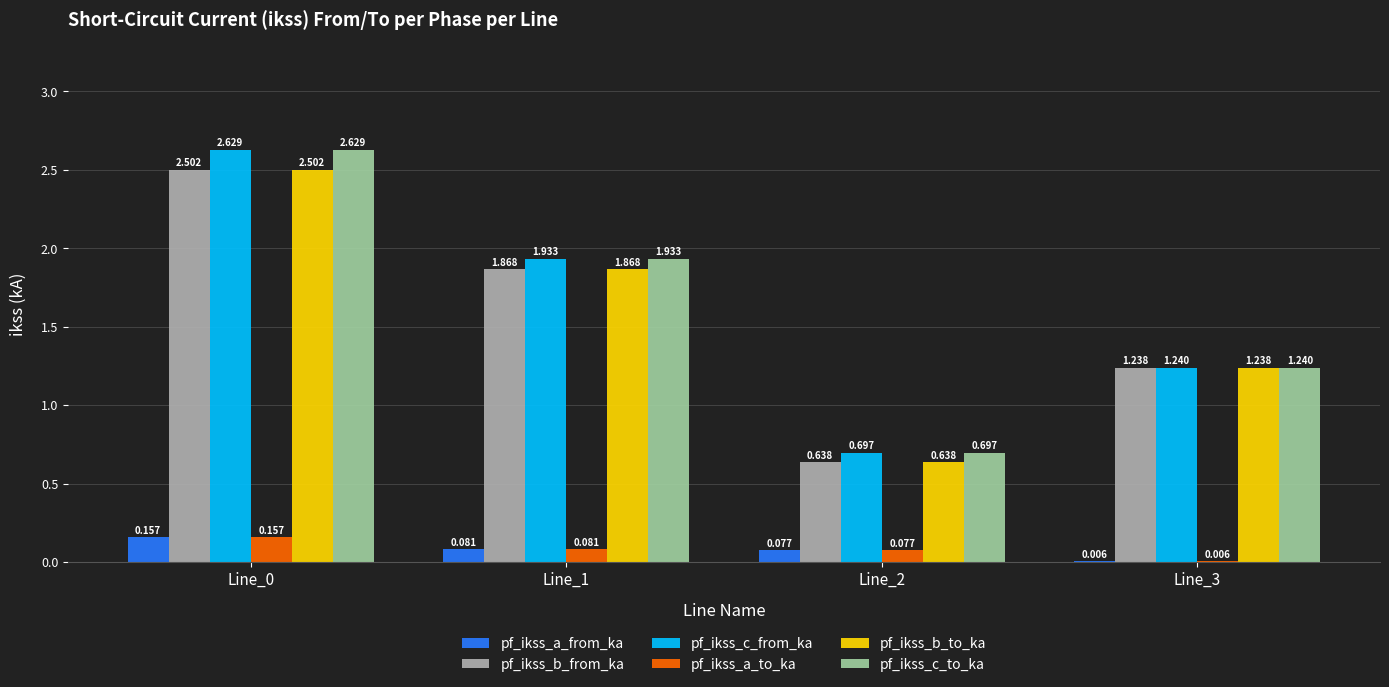

Count the number of categories in the chart.

4